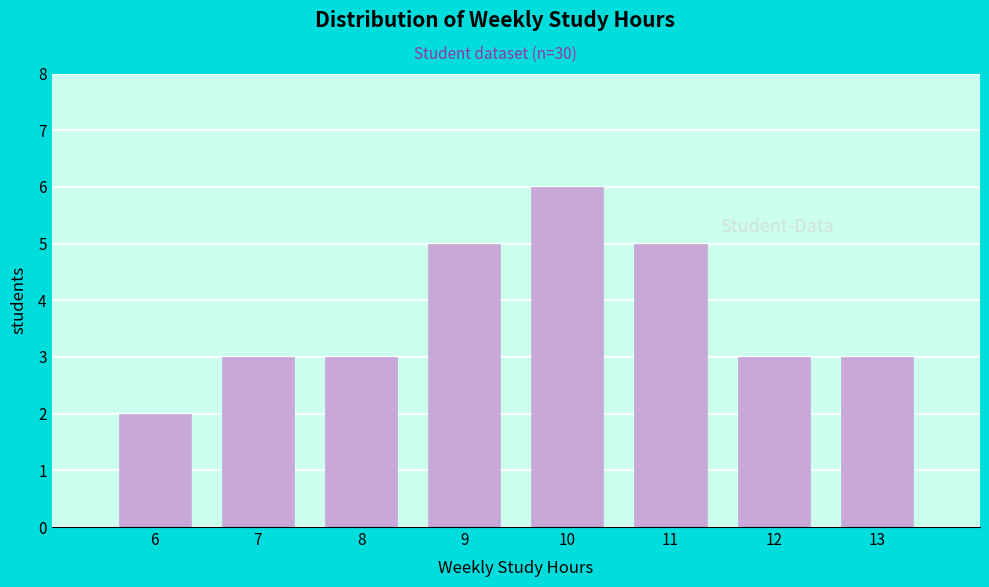

Over which range of the x-axis is the bar tallest?

9.5 to 10.5